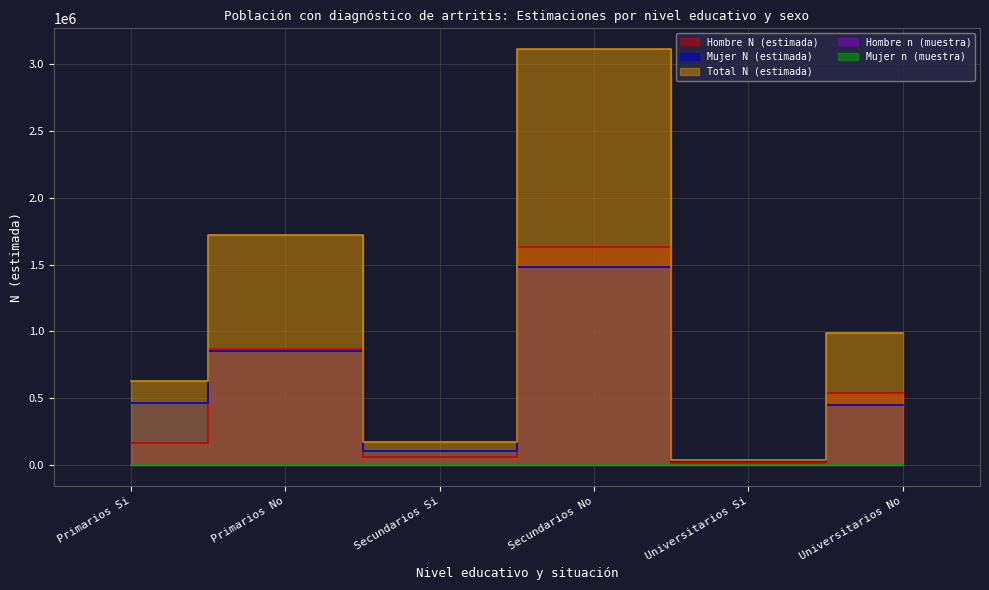

At how many categories does at least one series exceed 2676628?

1